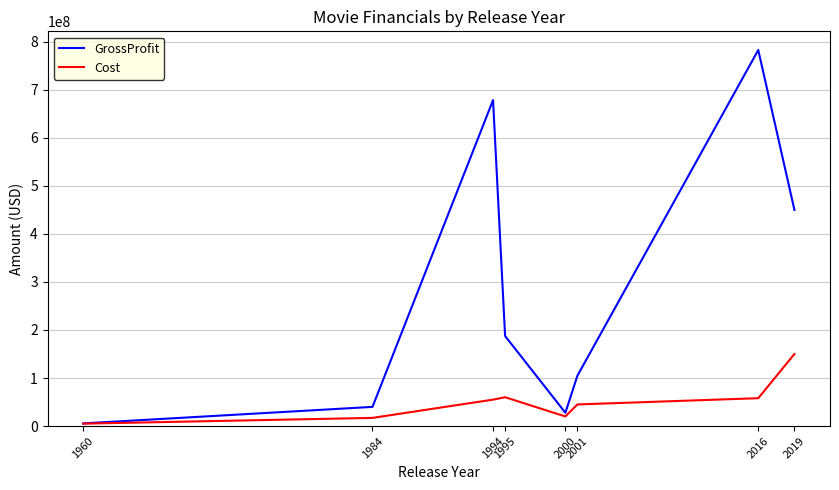

The value of Cost at 2001 is 45000000. True or false?

True